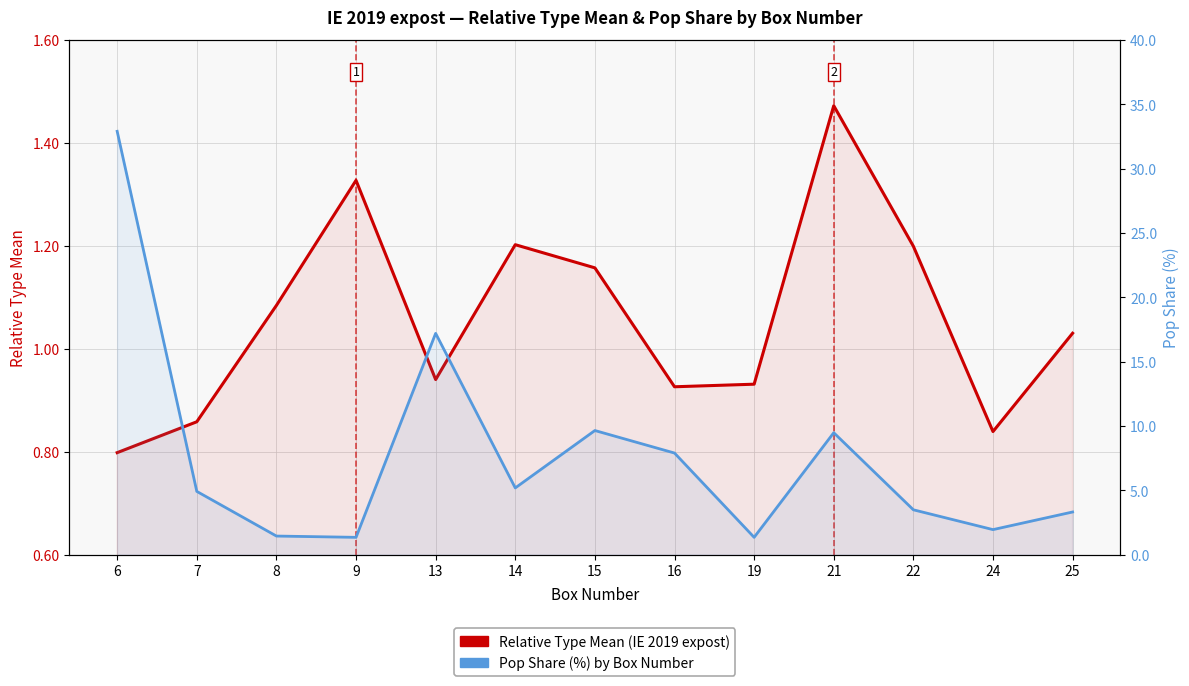

True or false: Pop Share (%) by Box Number and Relative Type Mean (IE, 2019, expost) intersect in this chart.

False